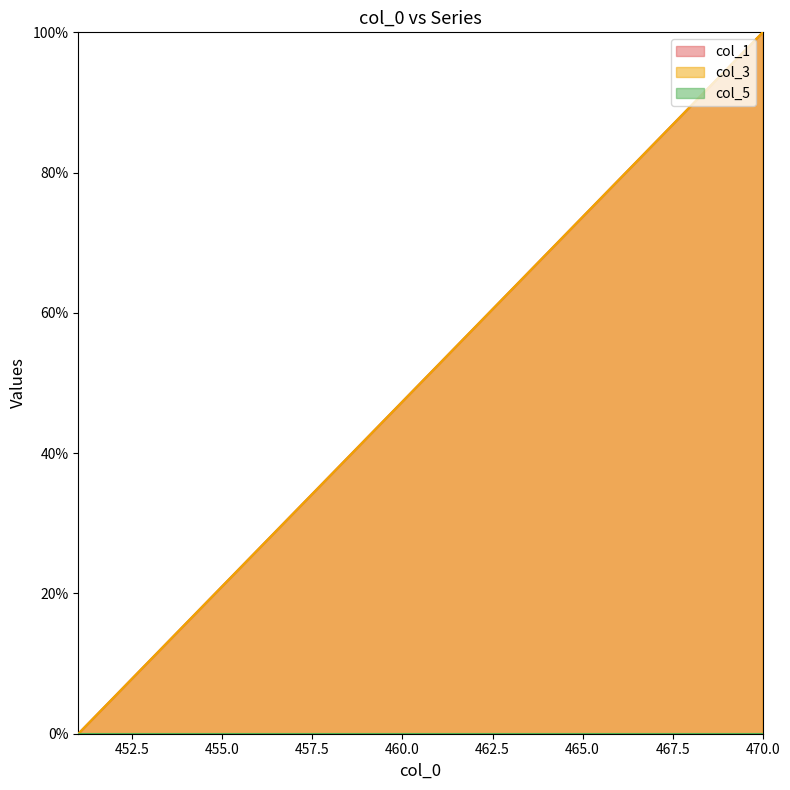

Which category has the highest value across all series?

470